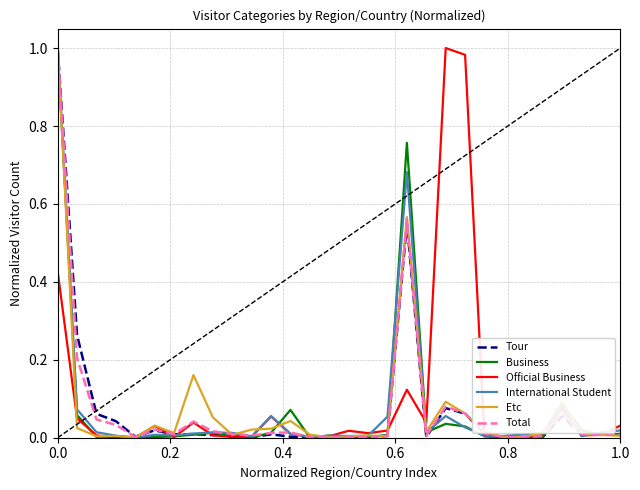

Is this an area chart (filled region under the line)?

No